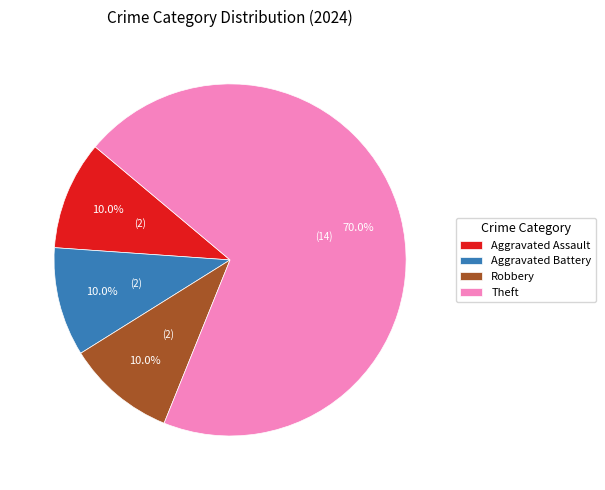

Which category accounts for the majority?

Theft